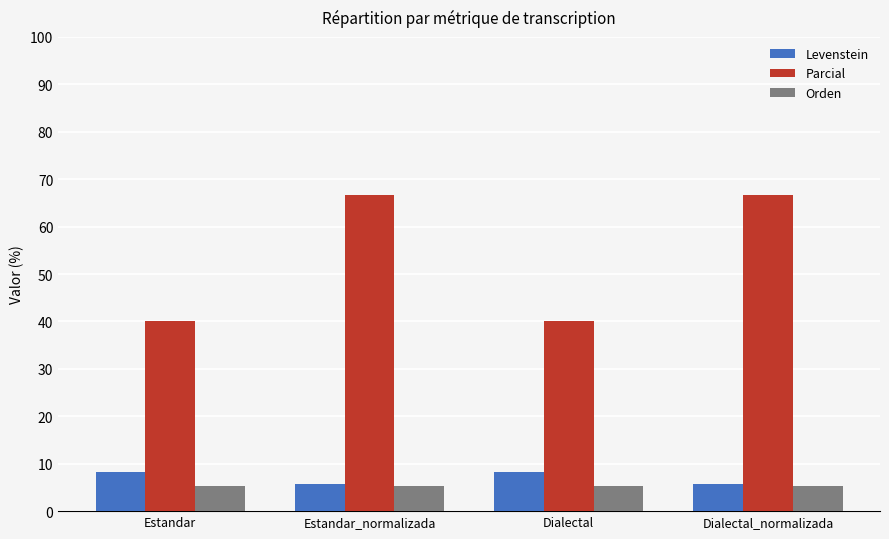

Are the bars horizontal?

No